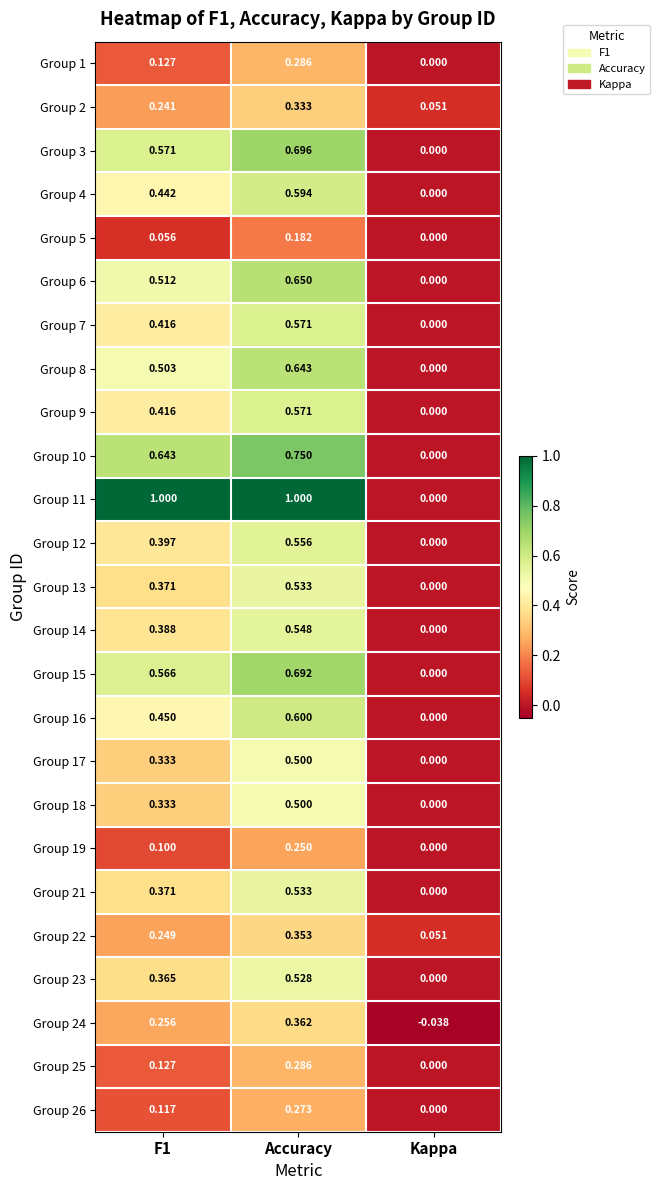

Is the value of Group 14 at Accuracy greater than the value of Group 6 at Accuracy?

No